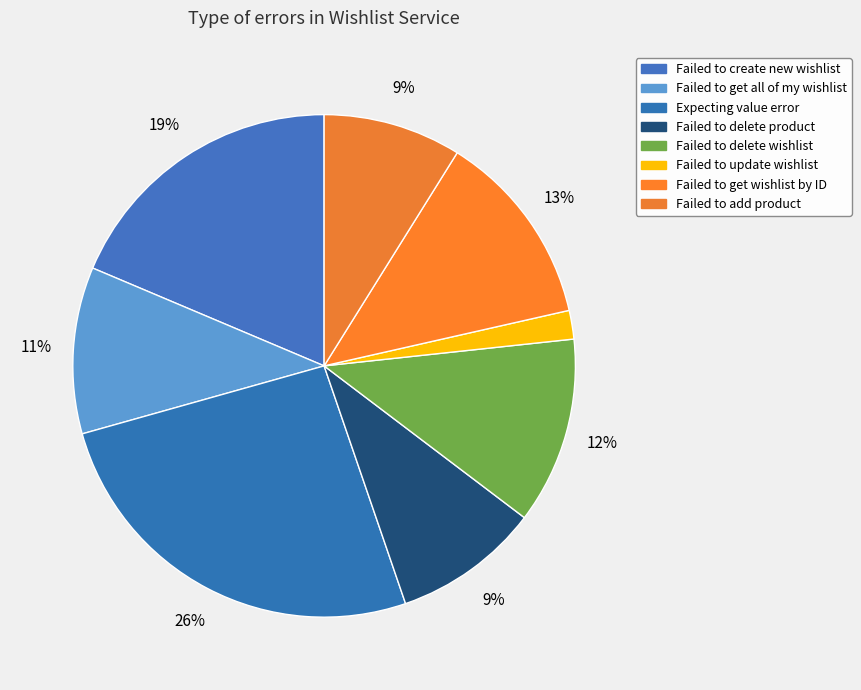

How many slices are in this pie chart?

8